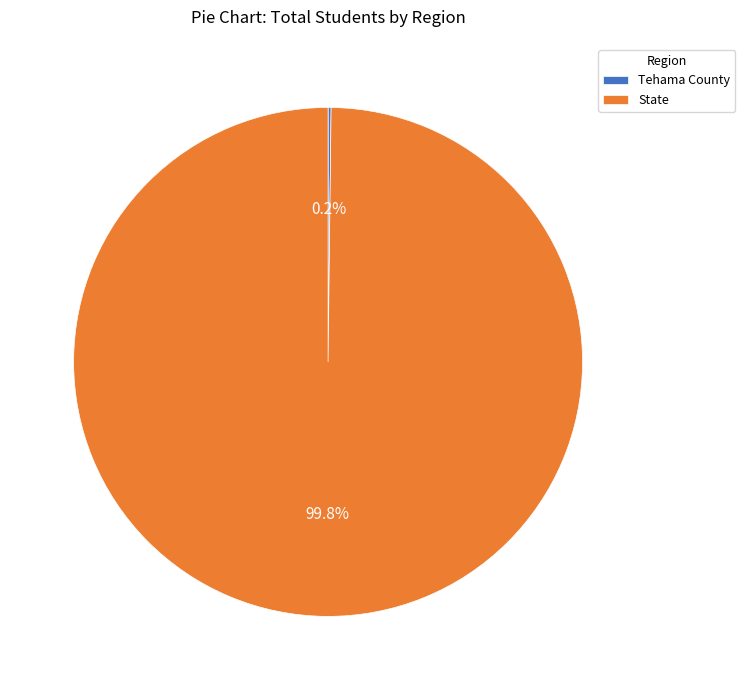

What percentage is NOT represented by State?

0.2%